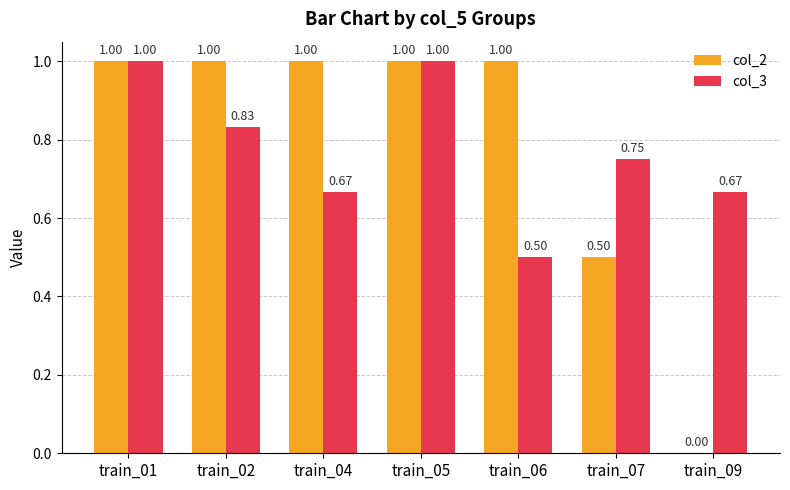

What is the sum of all col_2 values?

5.5